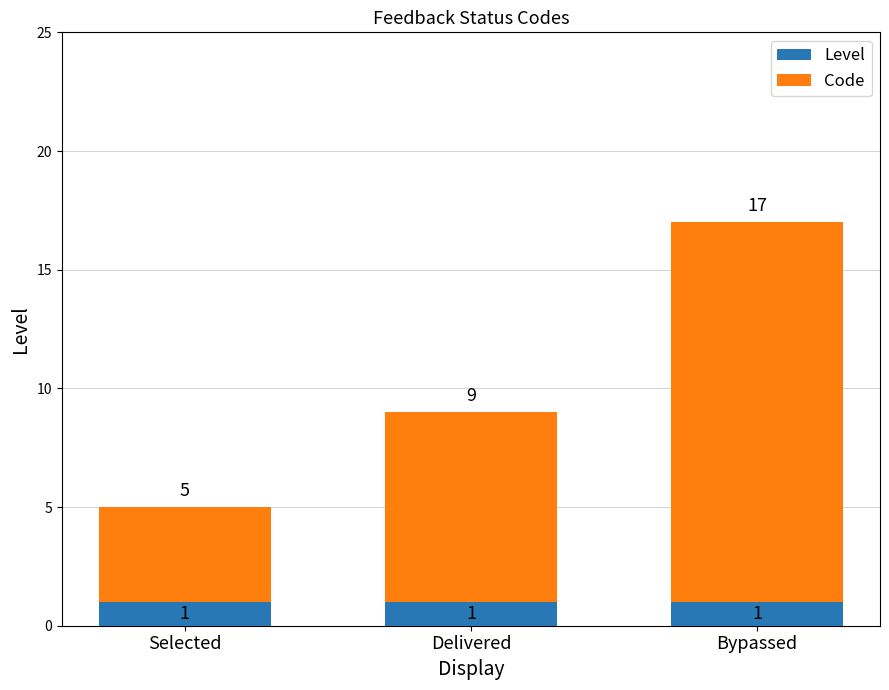

What is the sum of all Level values?

3